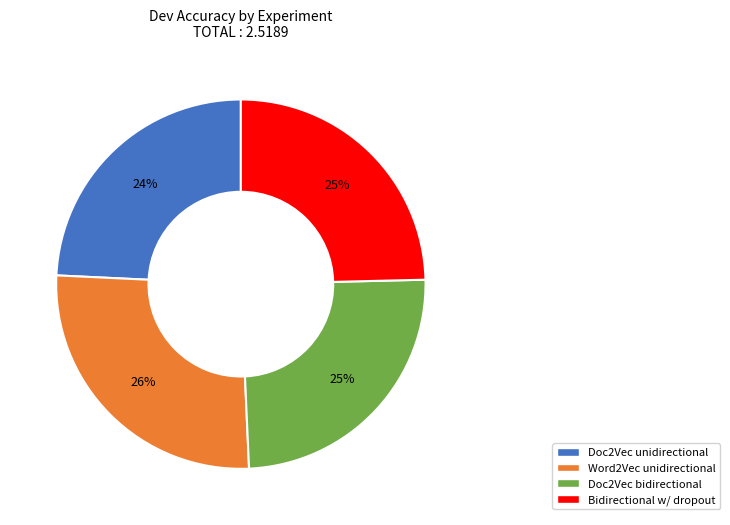

Does Doc2Vec bidirectional represent more than half of the total?

No